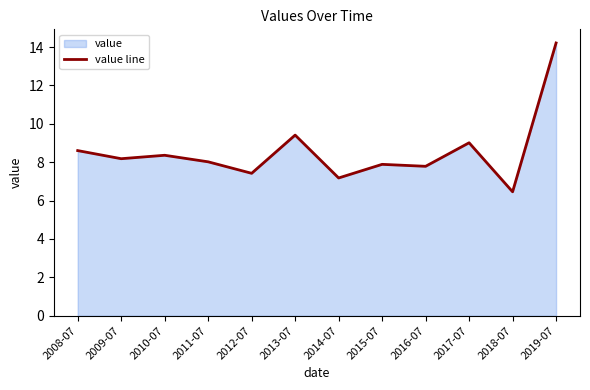

Rank the categories by value from lowest to highest.

2018-07, 2014-07, 2012-07, 2016-07, 2015-07, 2011-07, 2009-07, 2010-07, 2008-07, 2017-07, 2013-07, 2019-07